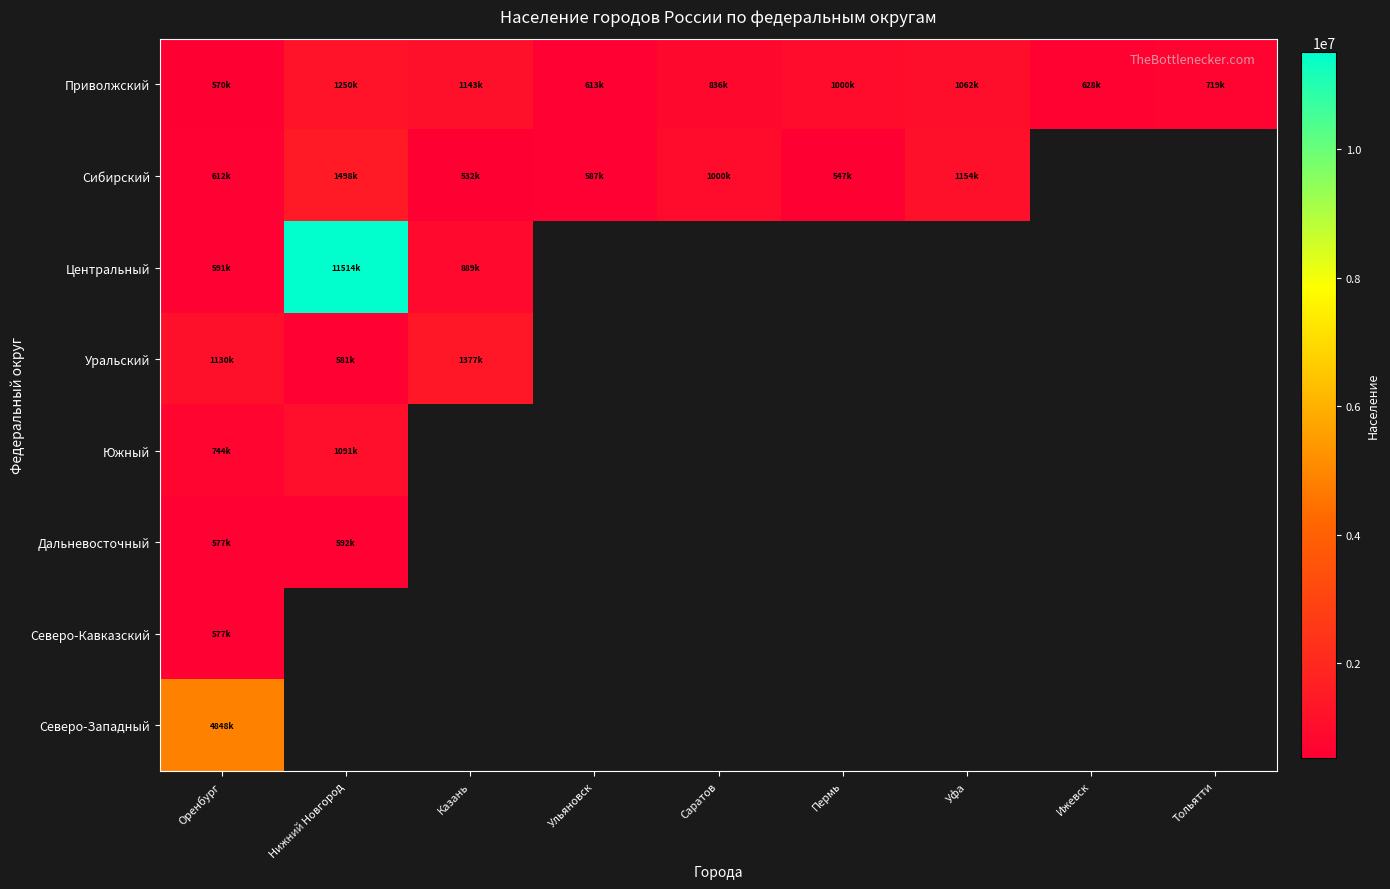

How many series are shown in this chart?

8